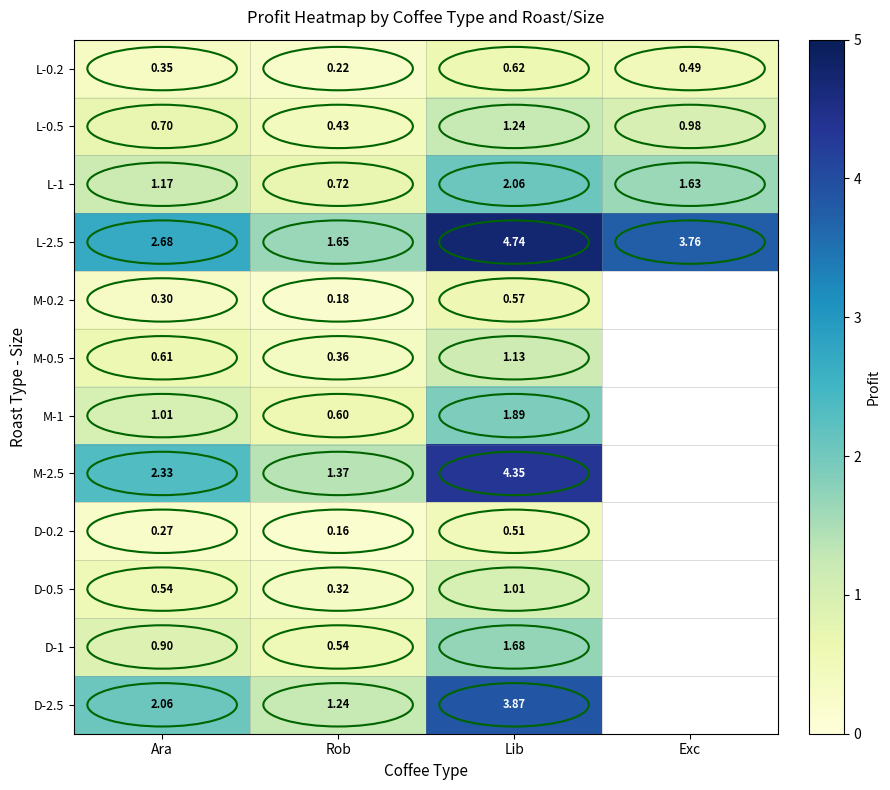

What is the total value across all series at Rob?

7.8